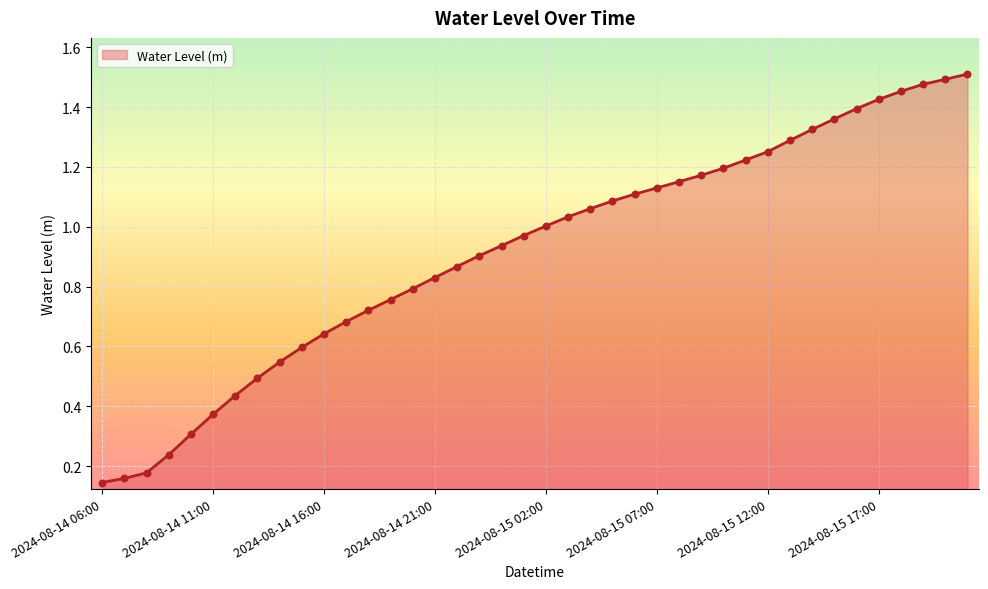

How many lines are shown in the chart?

1